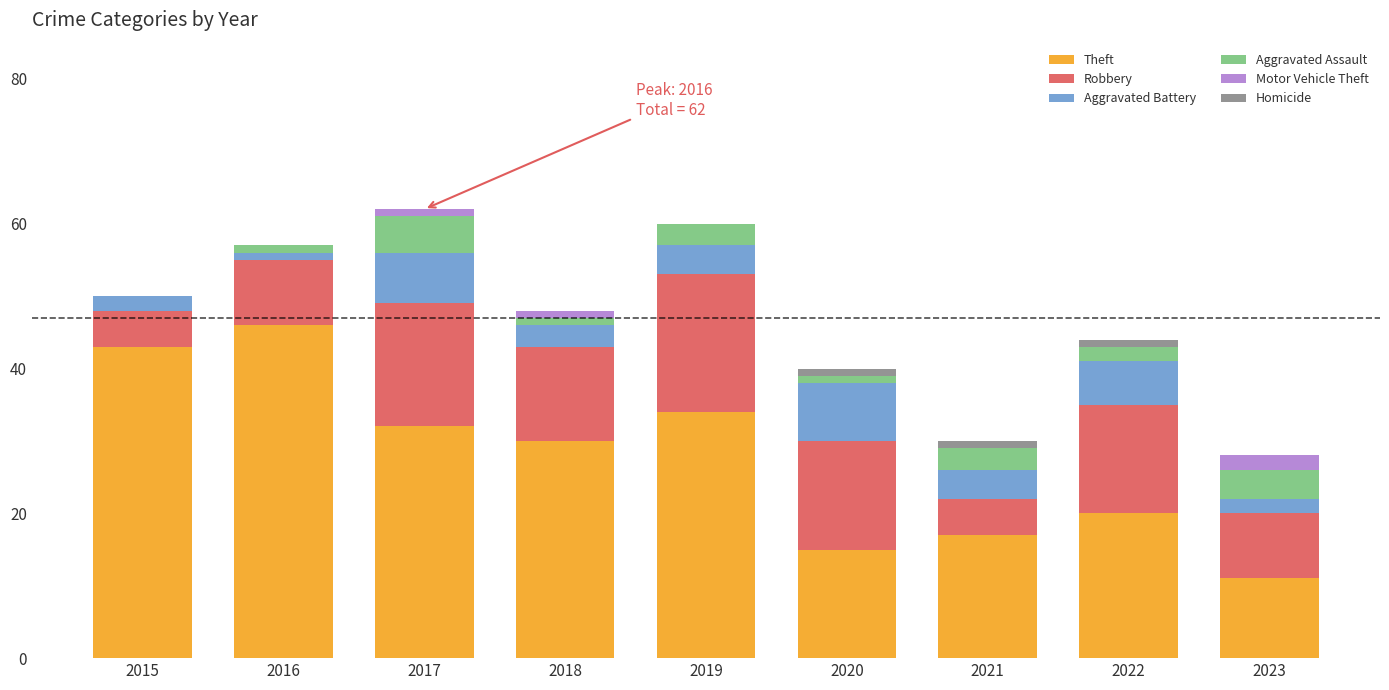

The value of Theft at 2019 is 34. True or false?

True